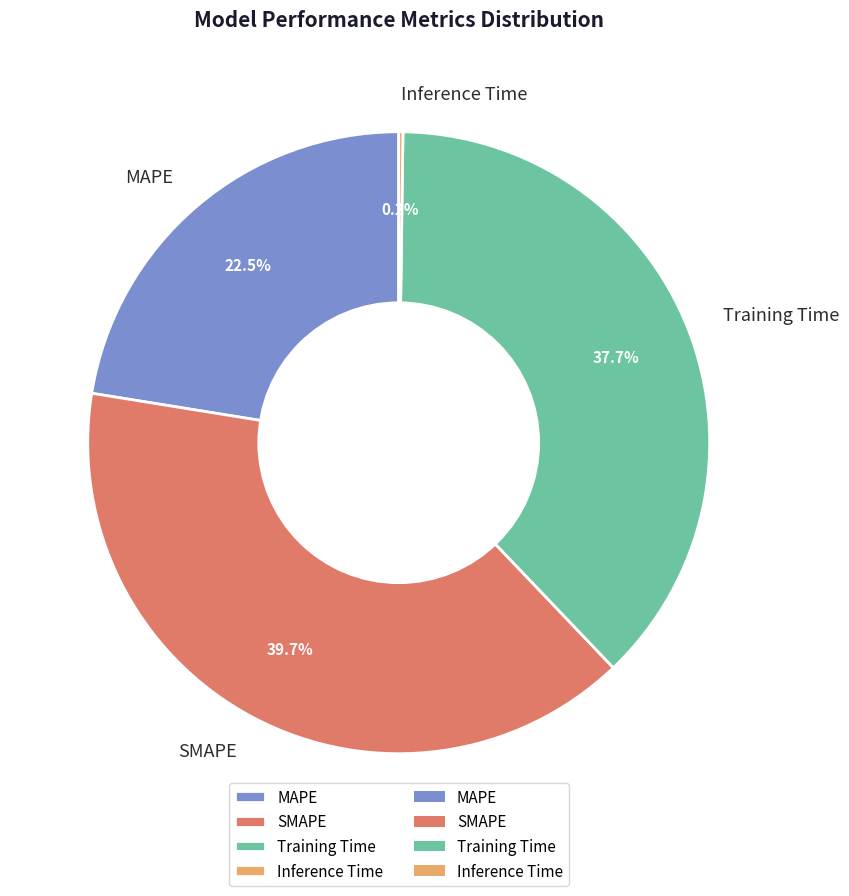

Is the sum of Training Time and SMAPE greater than half?

Yes